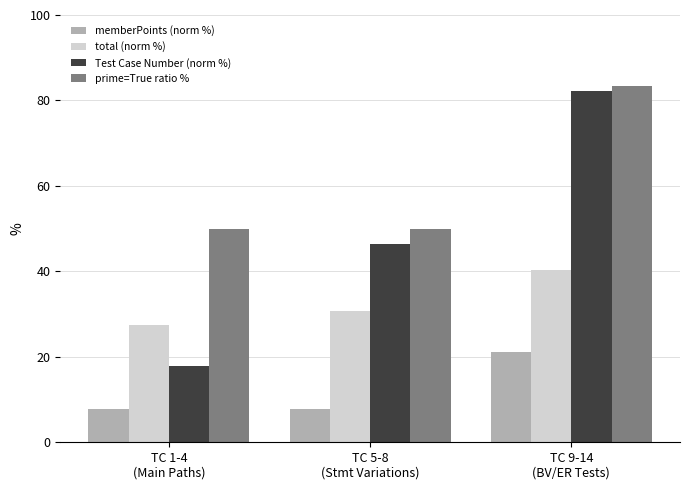

At how many categories does at least one series exceed 9?

3